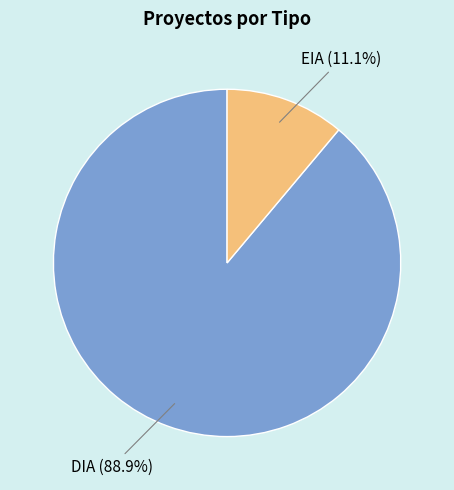

Is there any slice that represents more than half of the pie?

Yes